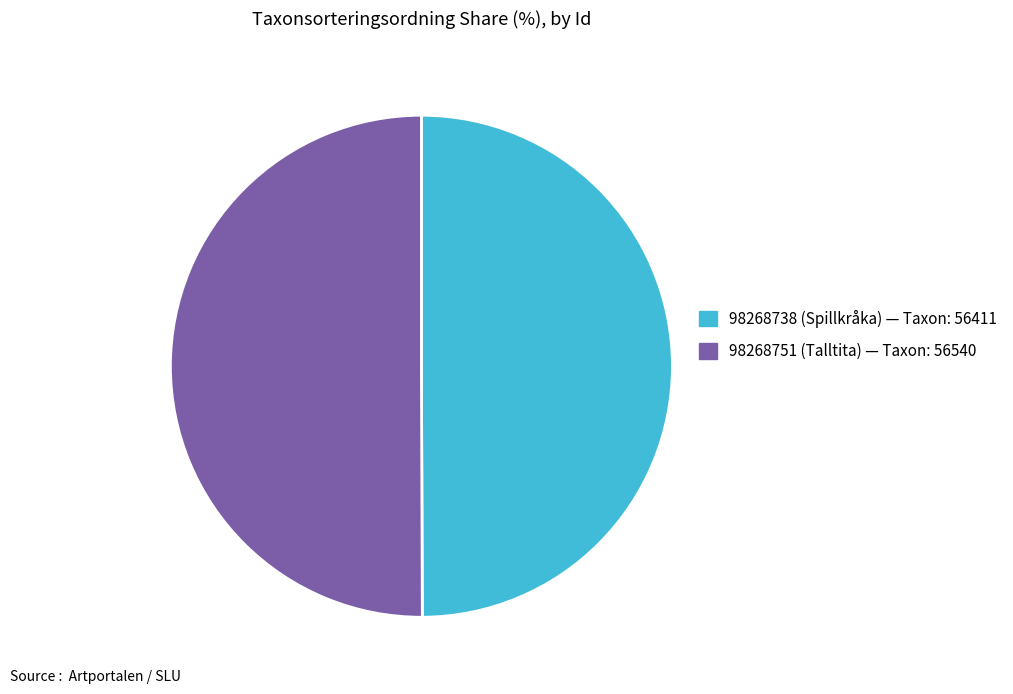

What is the ratio of the value at 98268751 to the value at 98268738?

1.0